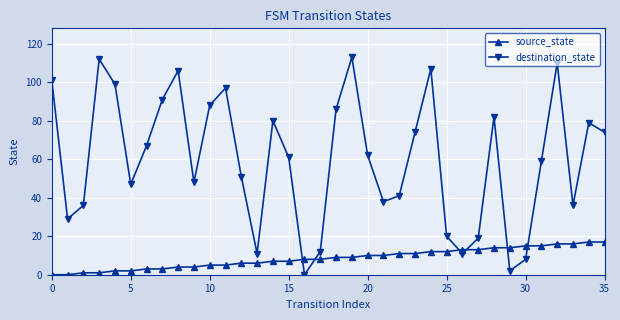

Reading left to right, extract all data points from this chart.

source_state: 0	0	1	1	2	2	3	3	4	4	5	5	6	6	7	7	8	8	9	9	10	10	11	11	12	12	13	13	14	14	15	15	16	16	17	17
destination_state: 101	29	36	112	99	47	67	91	106	48	88	97	51	11	80	61	0	12	86	113	62	38	41	74	107	20	11	19	82	2	8	59	110	36	79	74